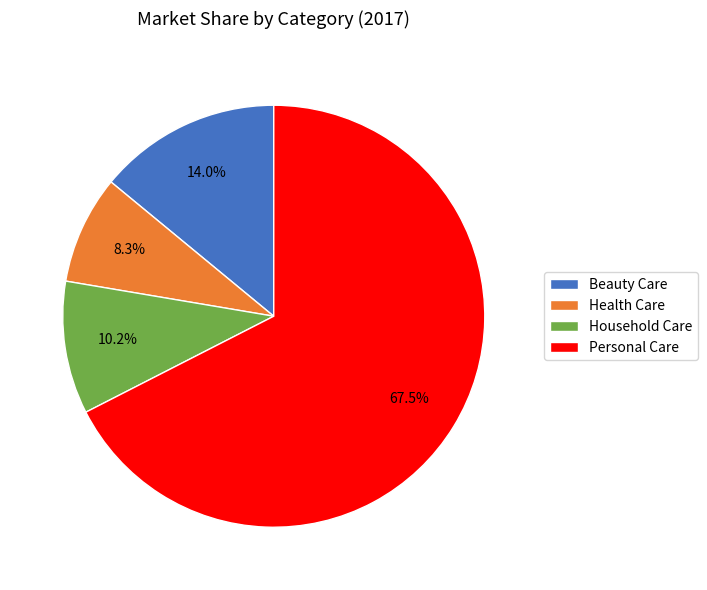

Count the number of slices in the pie.

4